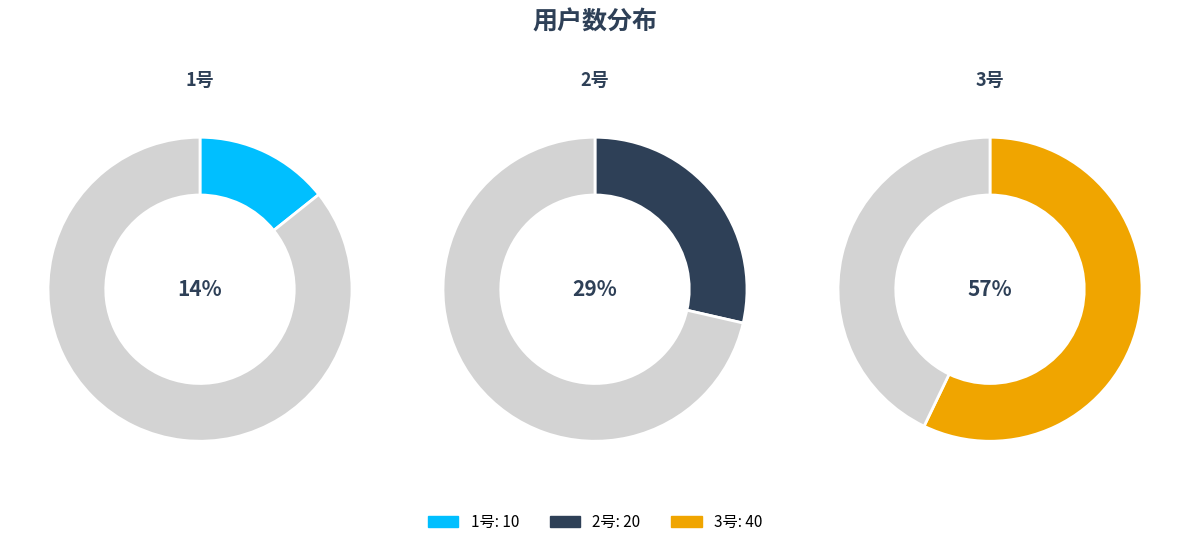

To the nearest percent, what is the difference between the largest and smallest slice percentages?

43%